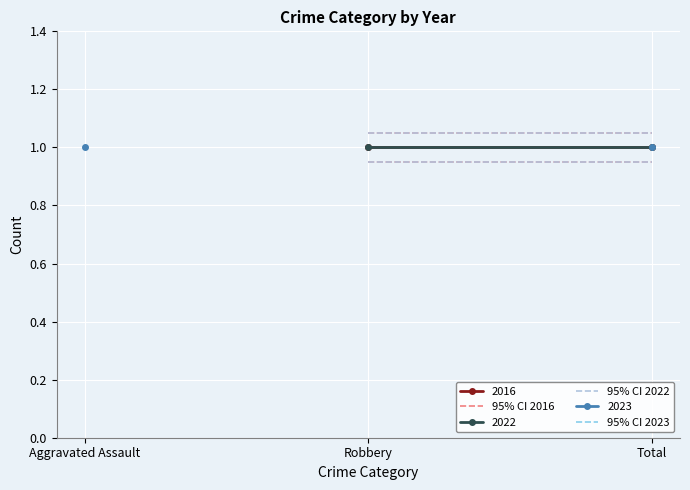

How many values in 95% CI 2023 are above zero?

2